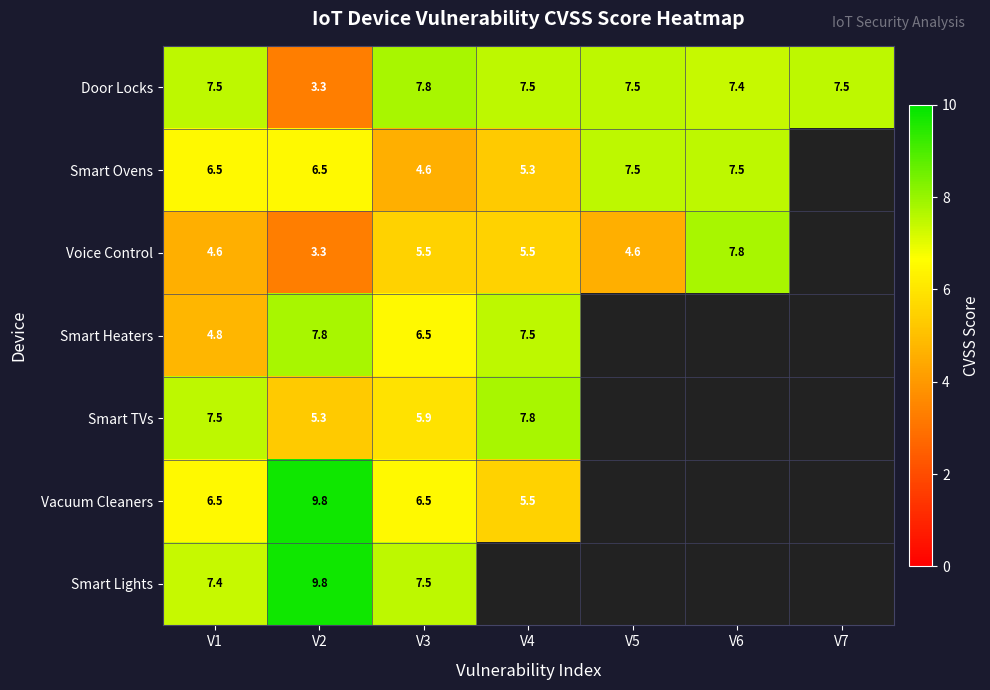

Which has a higher value, V3 or V4?

V3